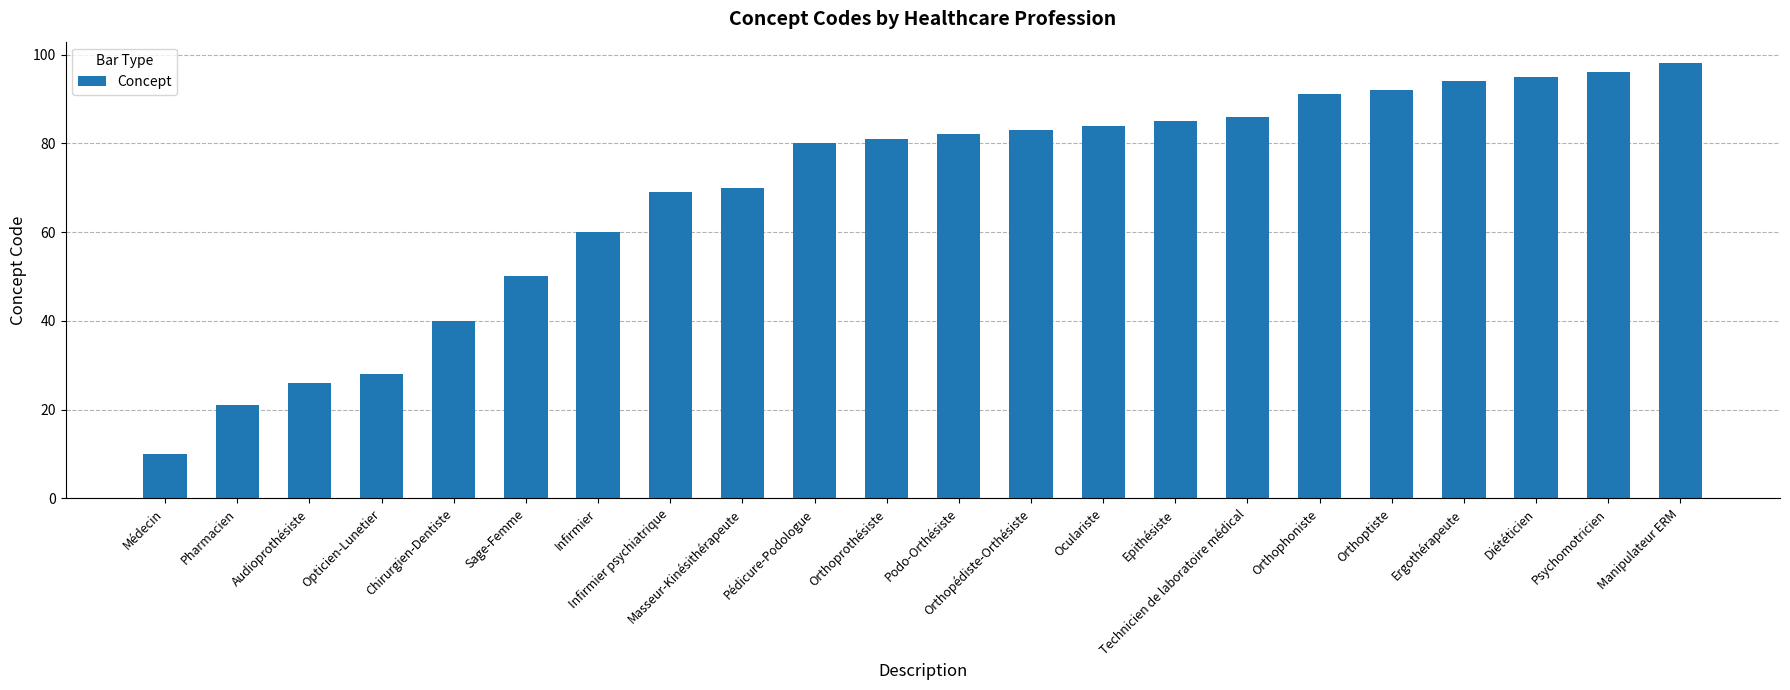

What is the label of the 19th bar from the left?

Ergothérapeute